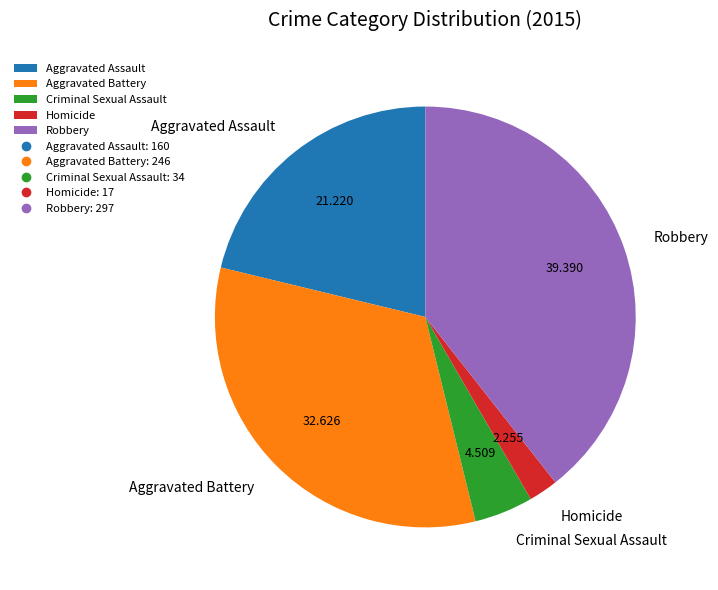

Rank the categories by value from lowest to highest.

Homicide, Criminal Sexual Assault, Aggravated Assault, Aggravated Battery, Robbery